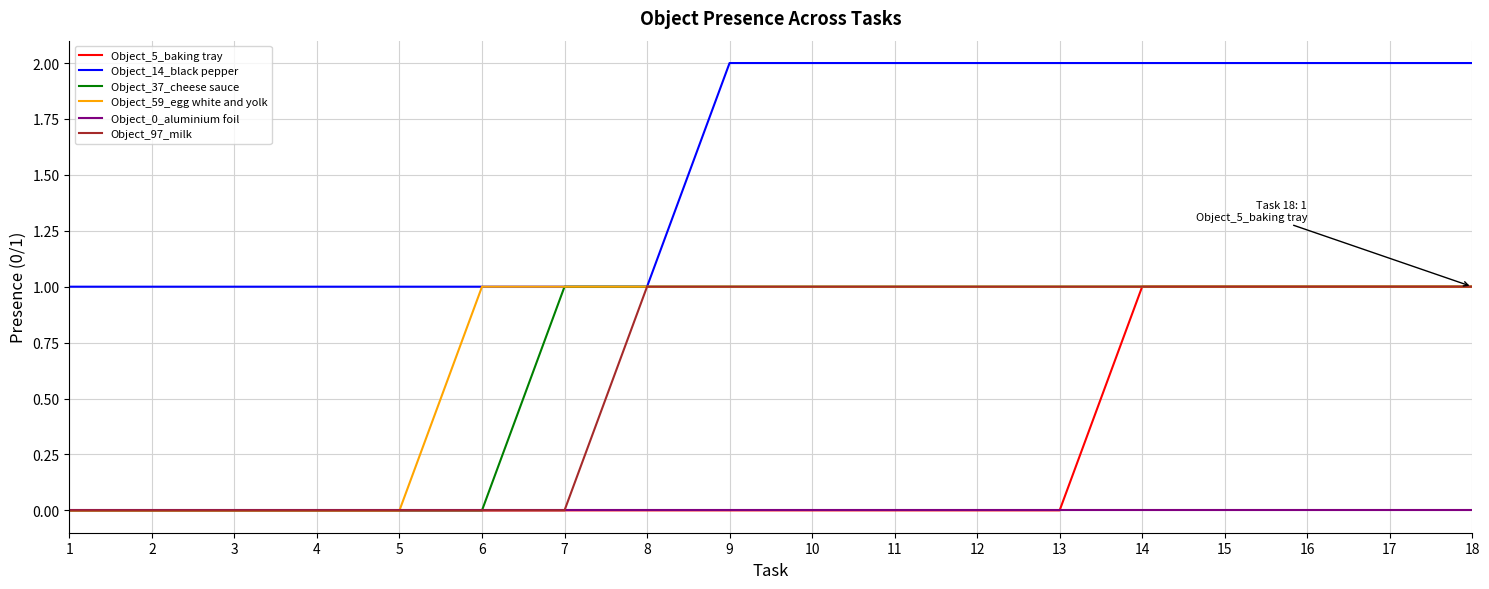

What is the total value across all series at 17?

6